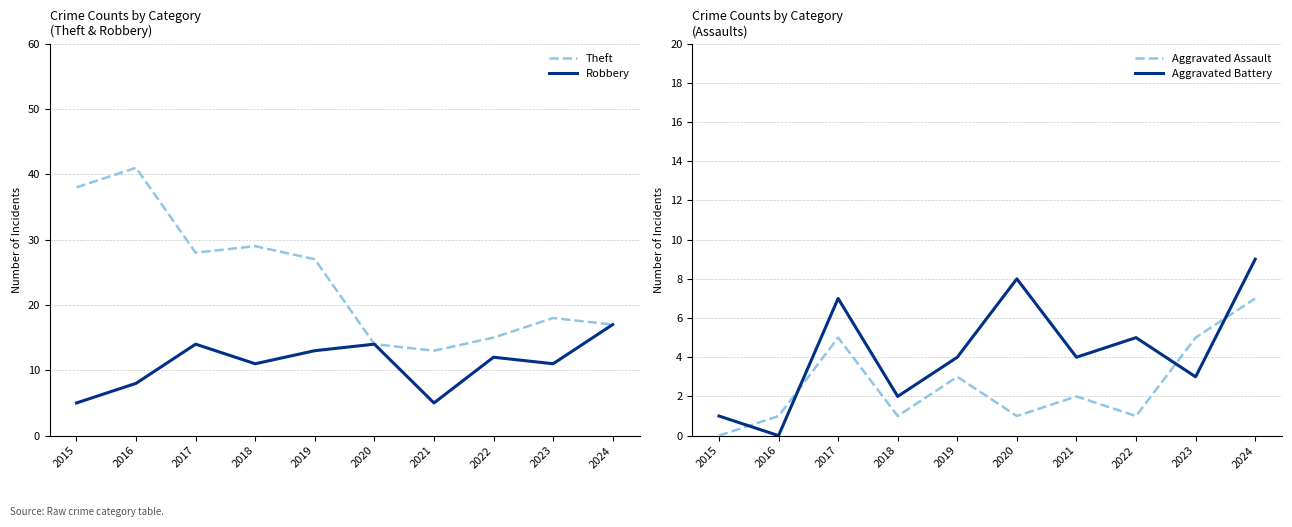

Which series has the largest range (max minus min)?

Theft